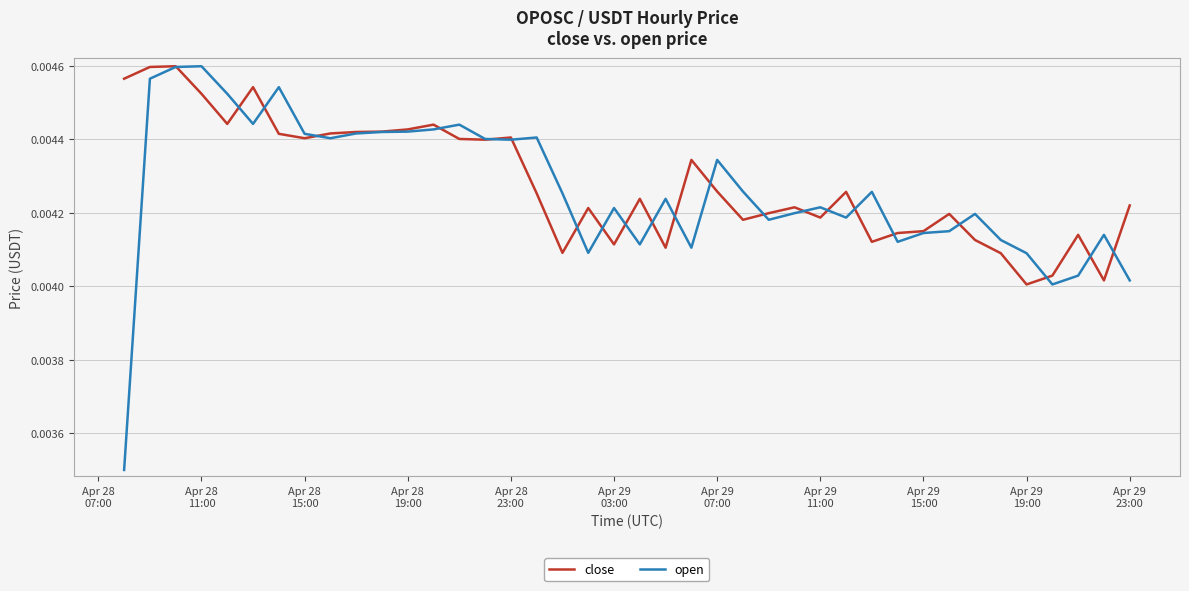

Which series has the largest range (max minus min)?

open